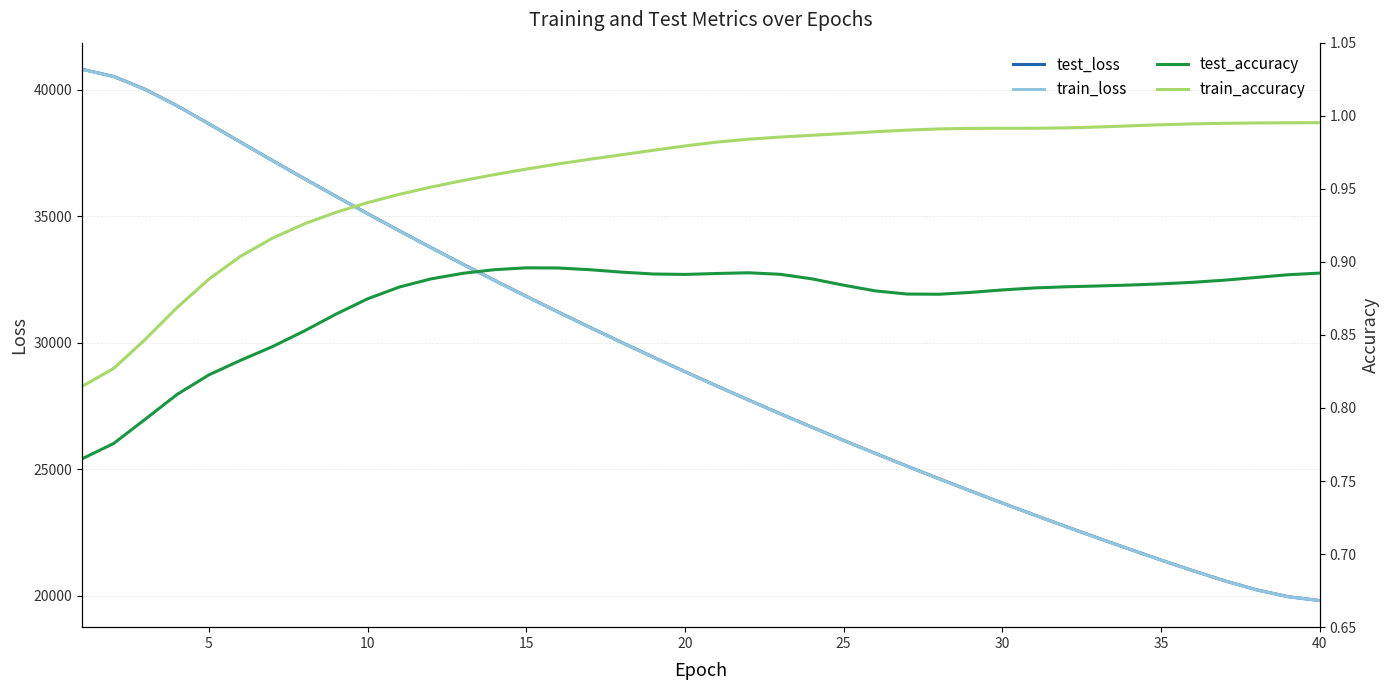

How many data points does each series have?

40